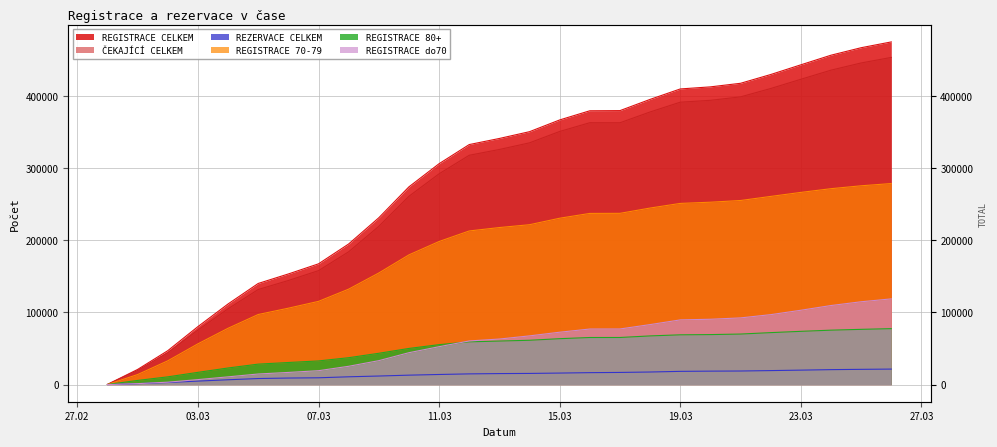

What are all the series names shown in the legend?

REGISTRACE CELKEM, REZERVACE CELKEM, ČEKAJÍCÍ CELKEM, REGISTRACE 80+, REGISTRACE 70-79, REGISTRACE do70